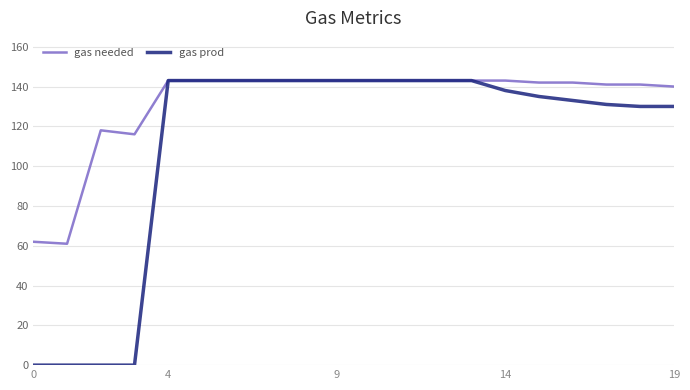

At how many categories does at least one series exceed 101?

18